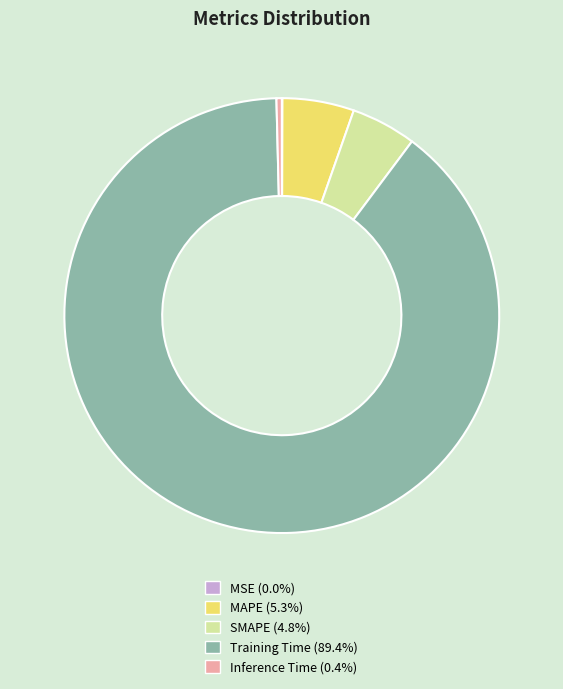

Which category accounts for the majority?

Training Time